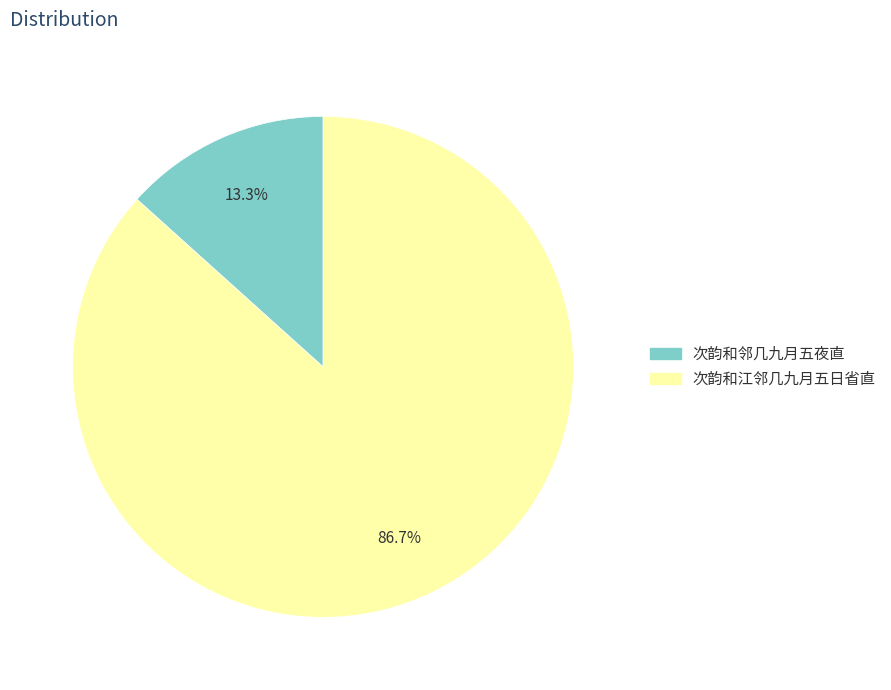

What is the total percentage of 次韵和江邻几九月五日省直 and 次韵和邻几九月五夜直?

100.0%